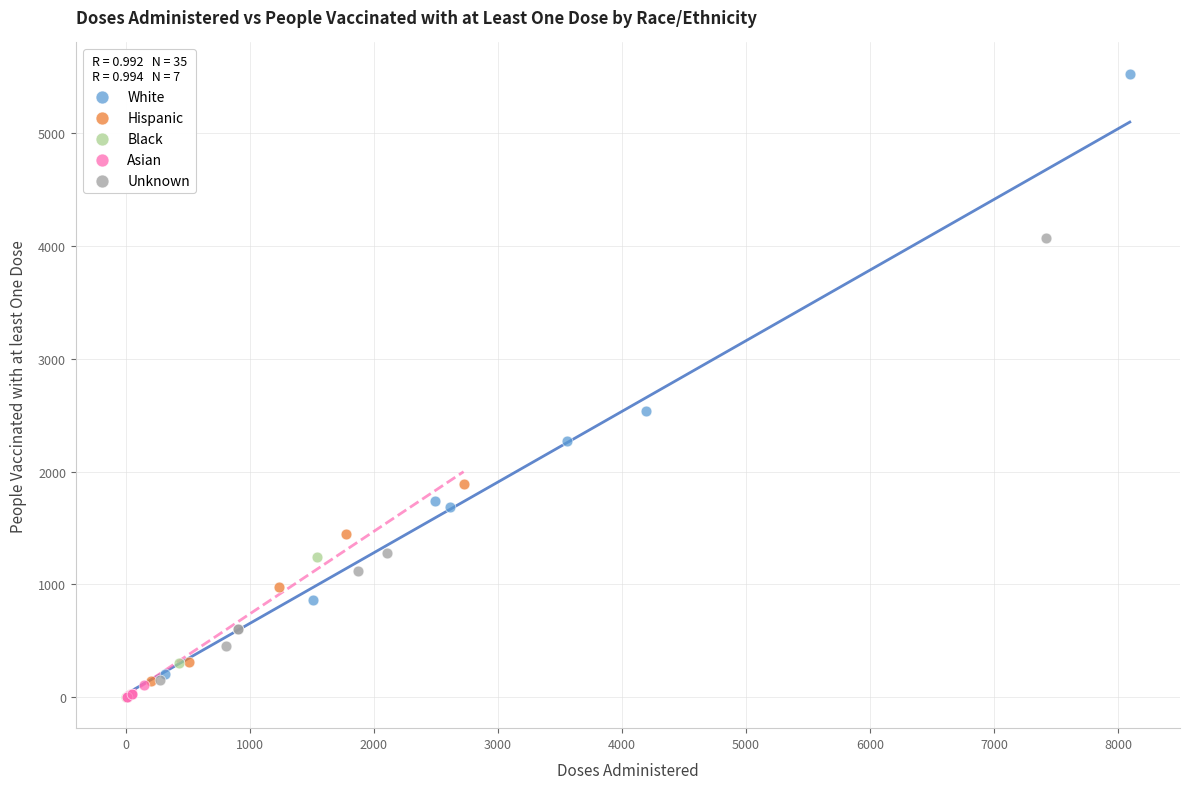

Which series has the widest spread of Y values?

White